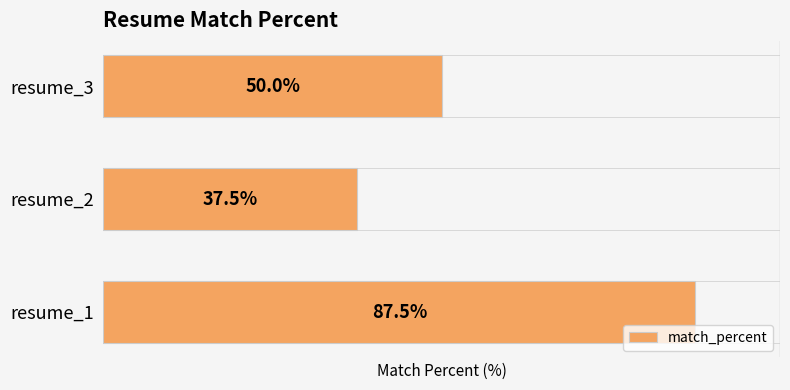

At which label is the value closest to 62?

resume_3